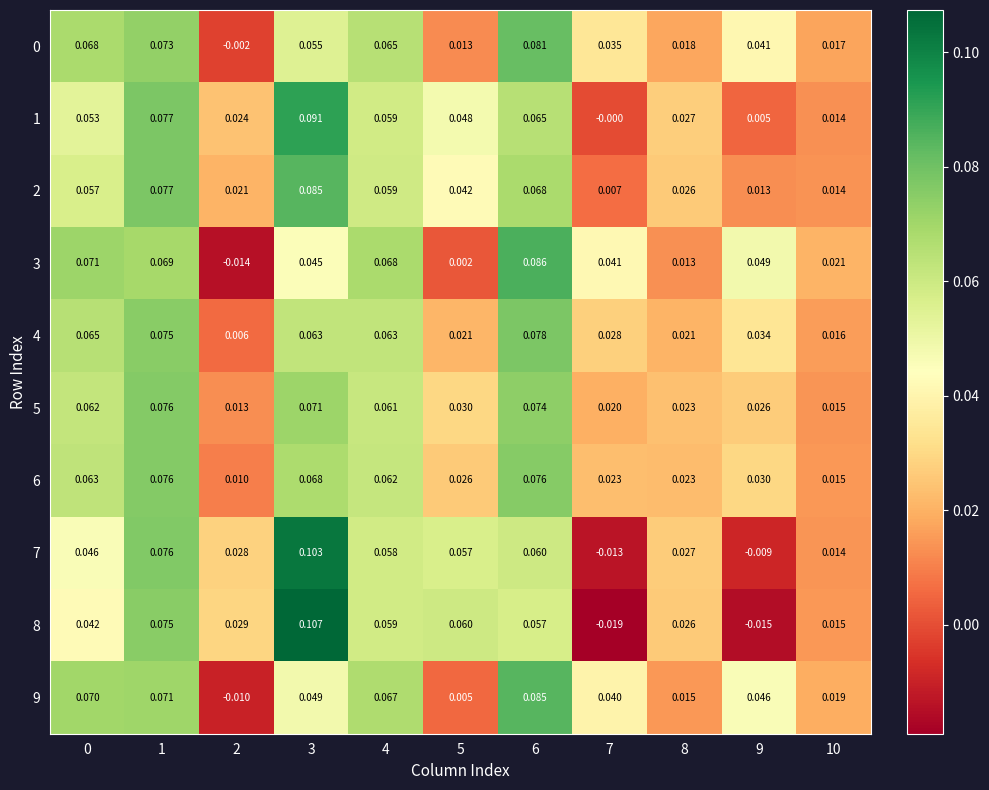

At which category is the sum across all series the highest?

1